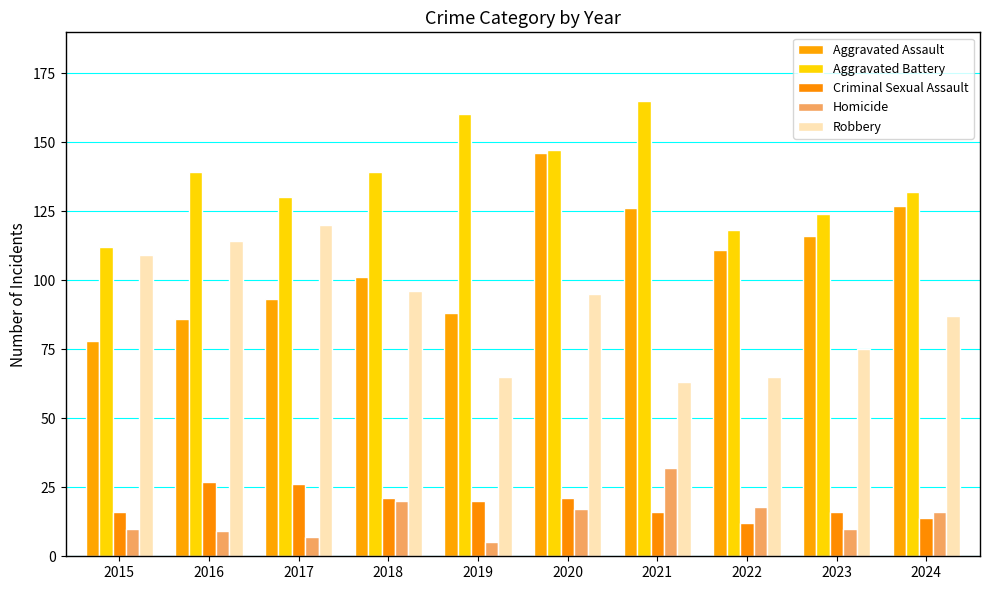

What is the sum of the Robbery values at 2018 and 2024?

183